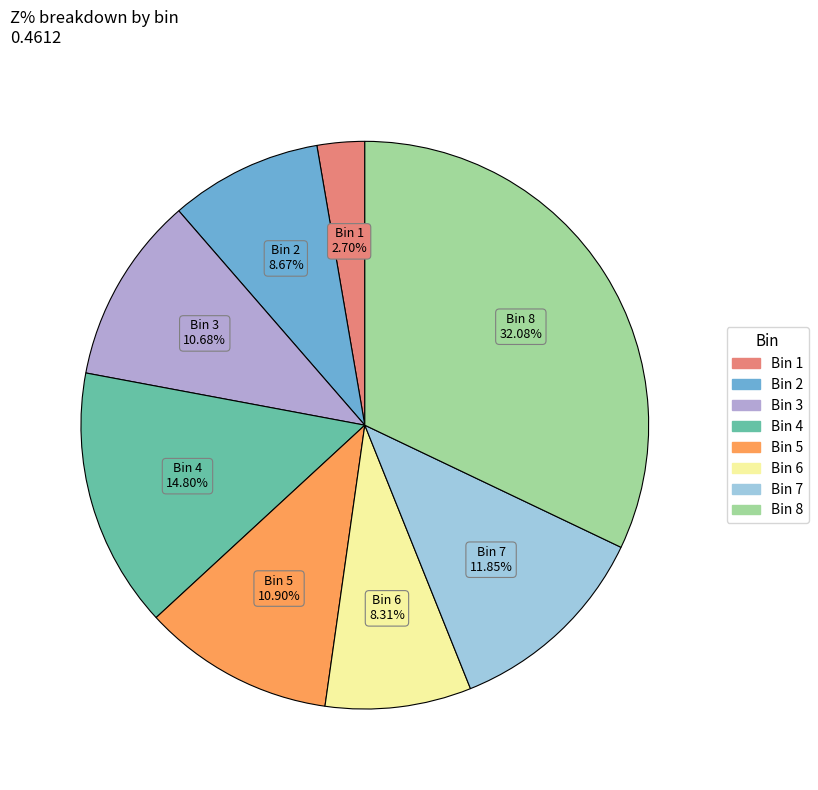

Count the number of slices in the pie.

8